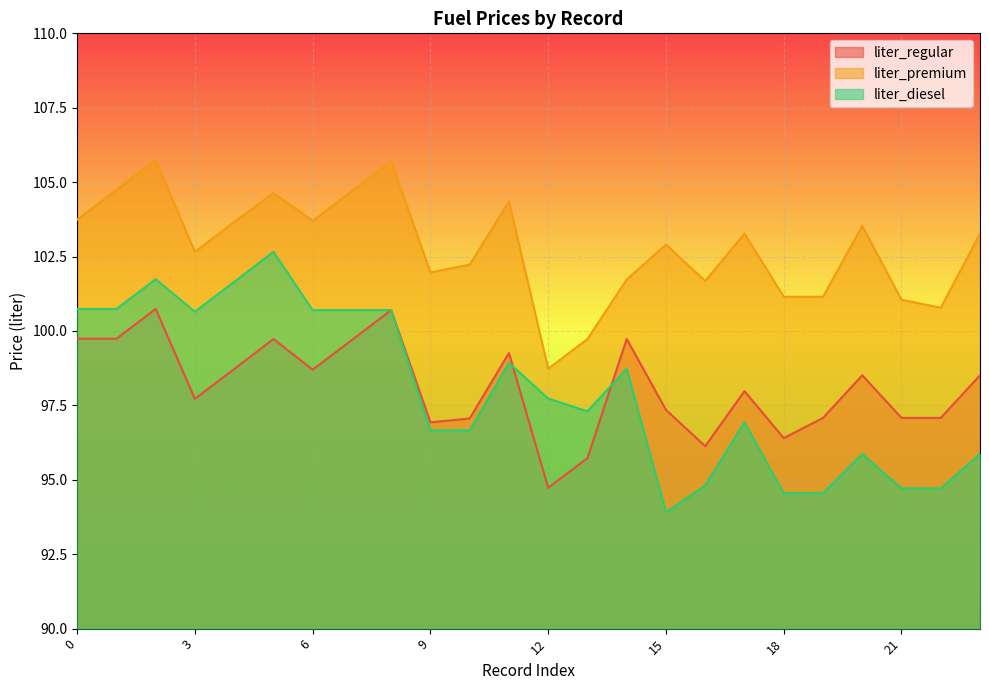

At which category is the sum across all series the highest?

2